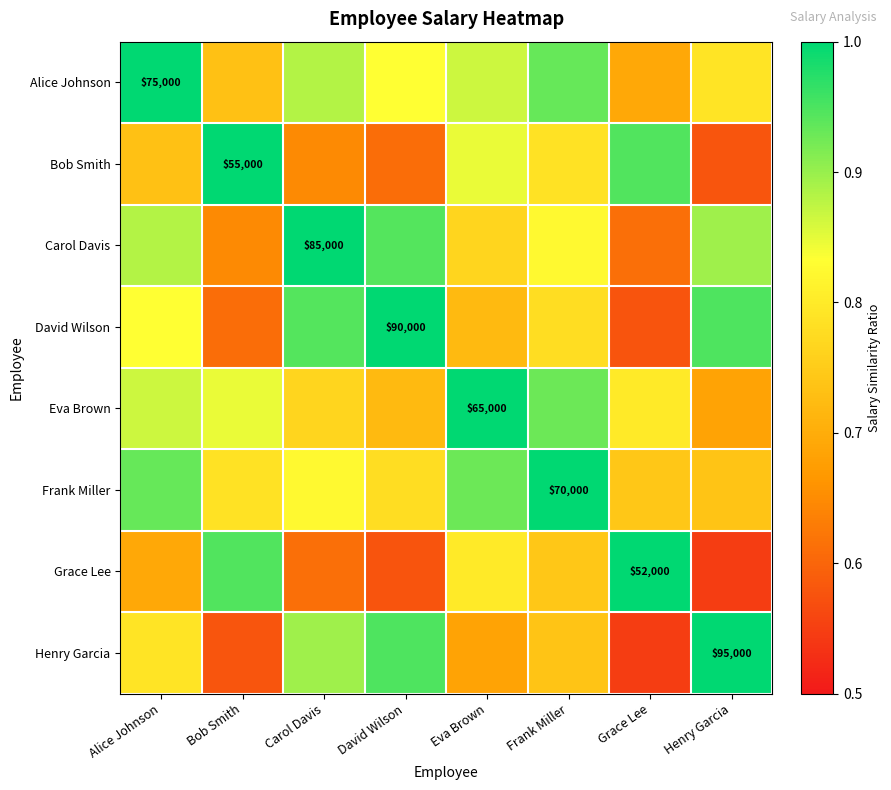

What is the sum of the Carol Davis values at Bob Smith and David Wilson?

1.6